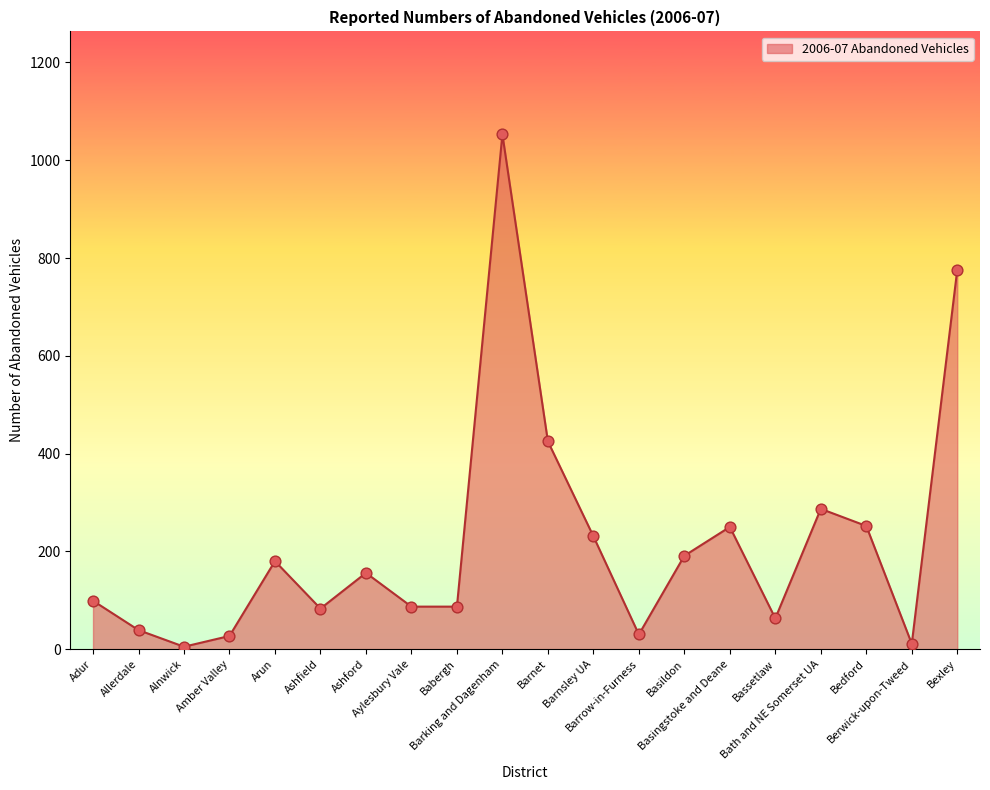

What is the change in value from Bedford to Bexley?

+524